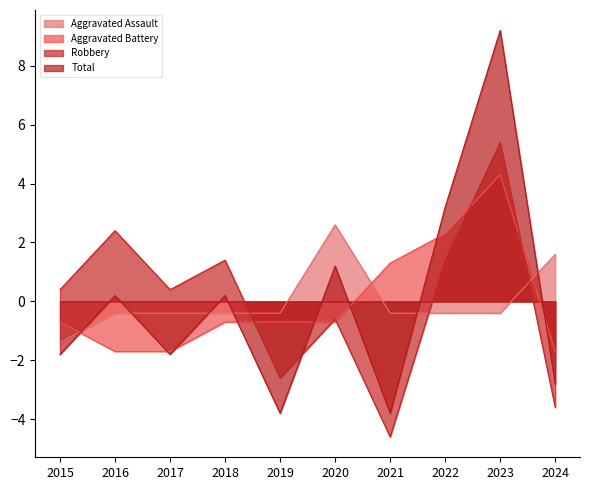

Does the chart have visible grid lines?

No